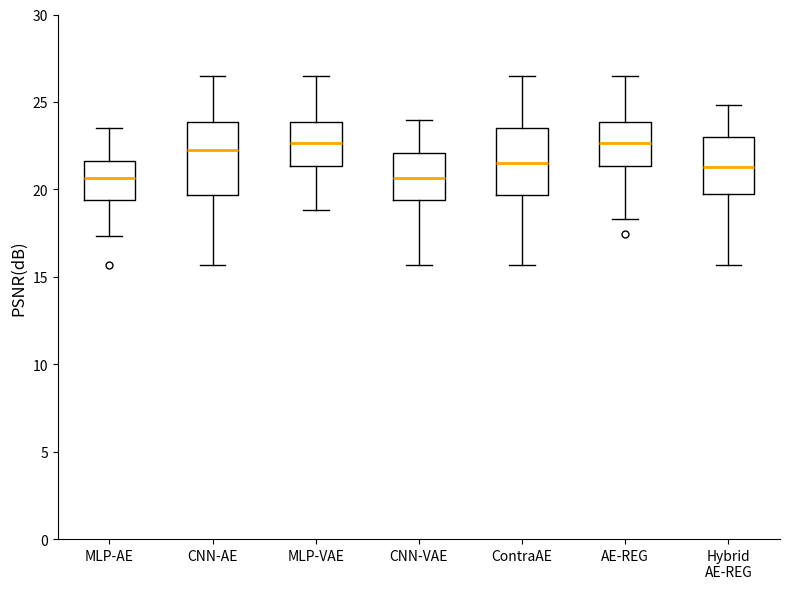

Reading left to right, read every box against the y-axis: the position of its median line, the range the box covers, and the ends of its whiskers. The values are not printed on the chart, so give them approximately, as read against the axis.

MLP-AE: median 20.5, box 19.5 to 21.5, whiskers 17.5 to 23.5
CNN-AE: median 22.0, box 19.5 to 24.0, whiskers 15.5 to 26.5
MLP-VAE: median 22.5, box 21.5 to 24.0, whiskers 19.0 to 26.5
CNN-VAE: median 20.5, box 19.5 to 22.0, whiskers 15.5 to 24.0
ContraAE: median 21.5, box 19.5 to 23.5, whiskers 15.5 to 26.5
AE-REG: median 22.5, box 21.5 to 24.0, whiskers 18.5 to 26.5
Hybrid AE-REG: median 21.5, box 20.0 to 23.0, whiskers 15.5 to 25.0